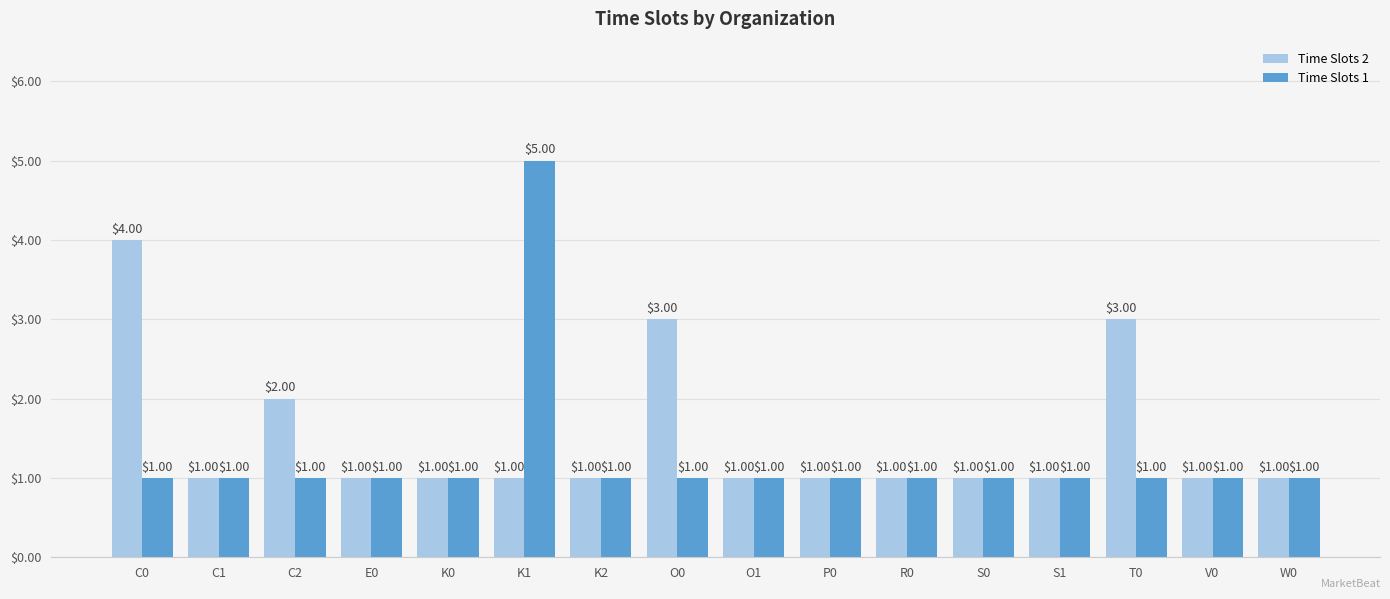

What is the total value across all series at V0?

2